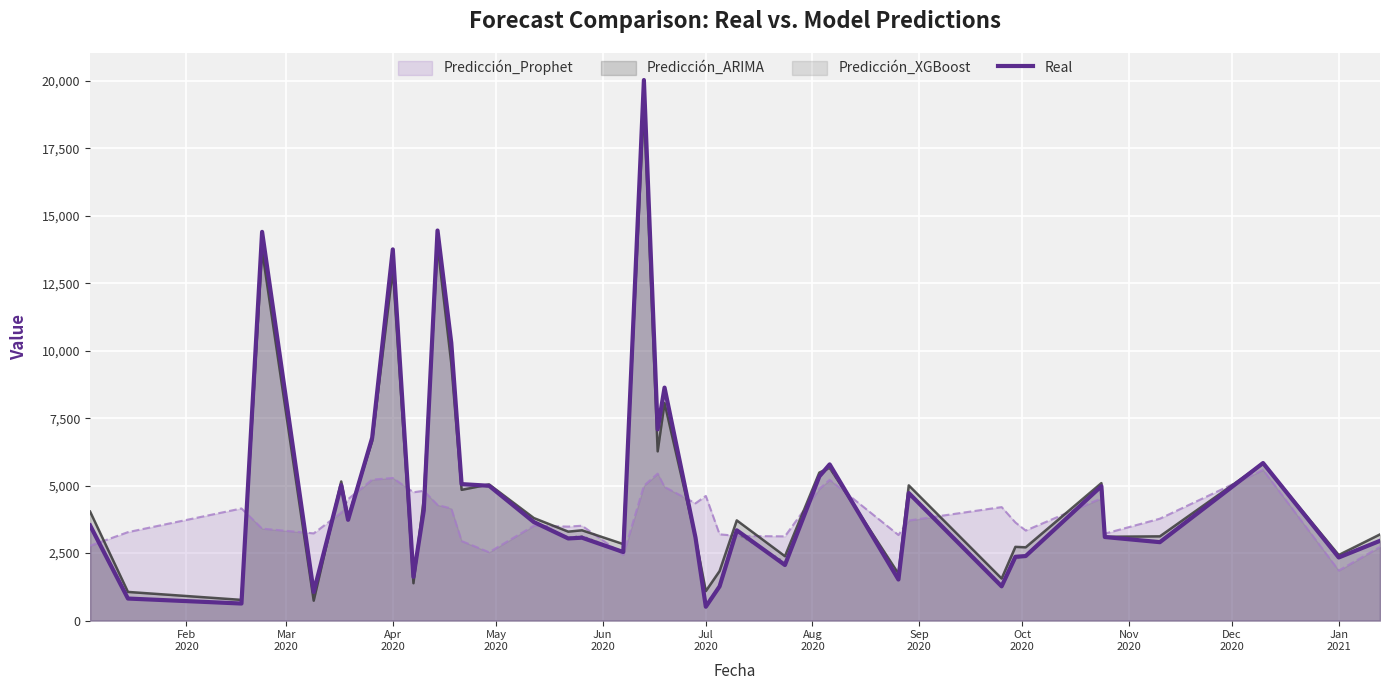

What is the average value?

4851.7